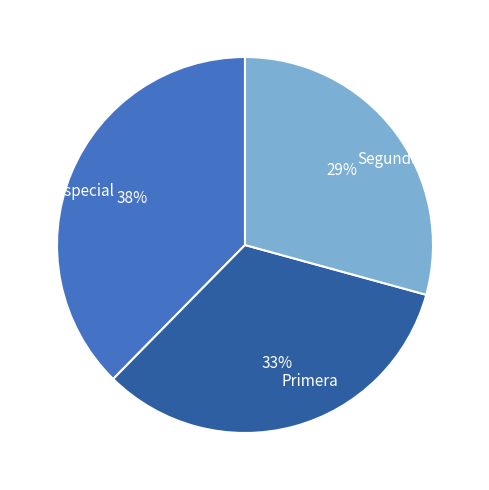

Do Primera and Segunda together represent more than half of the pie?

Yes